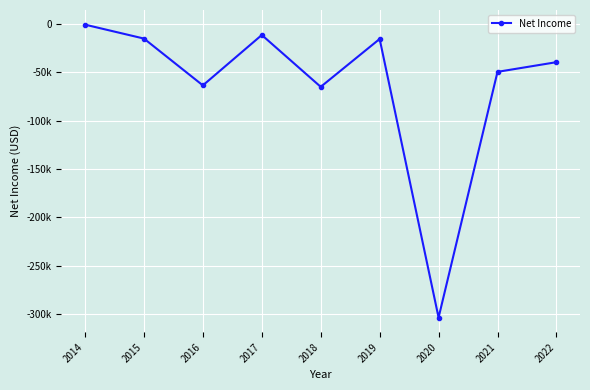

Is this an area chart (filled region under the line)?

No